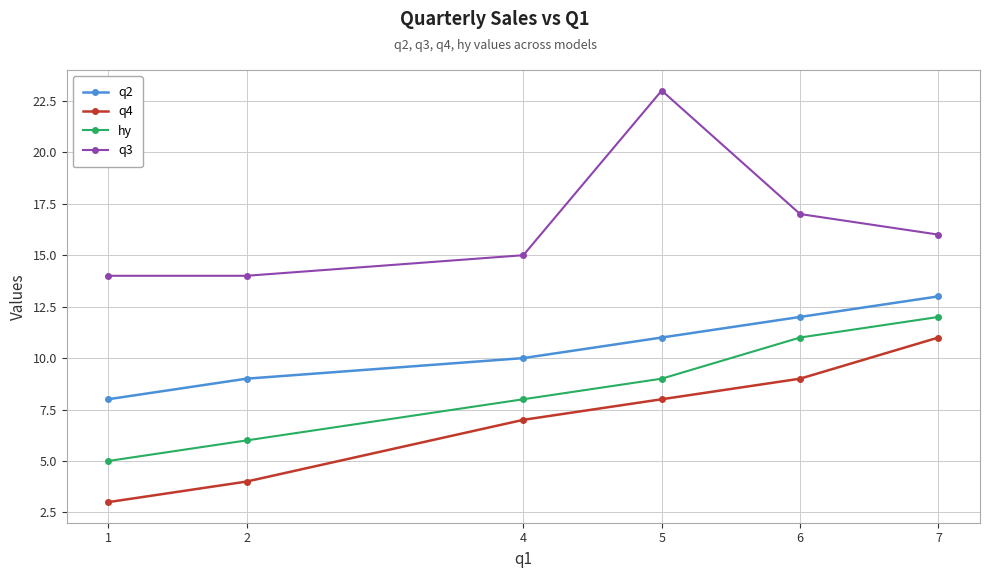

At 1, list the series in order from largest to smallest.

q3, q2, hy, q4